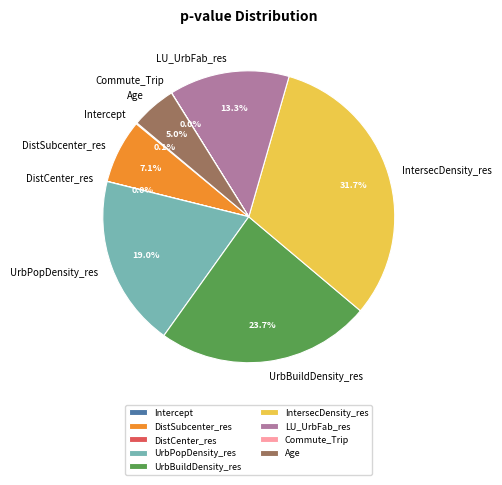

Which has a higher value, IntersecDensity_res or UrbPopDensity_res?

IntersecDensity_res